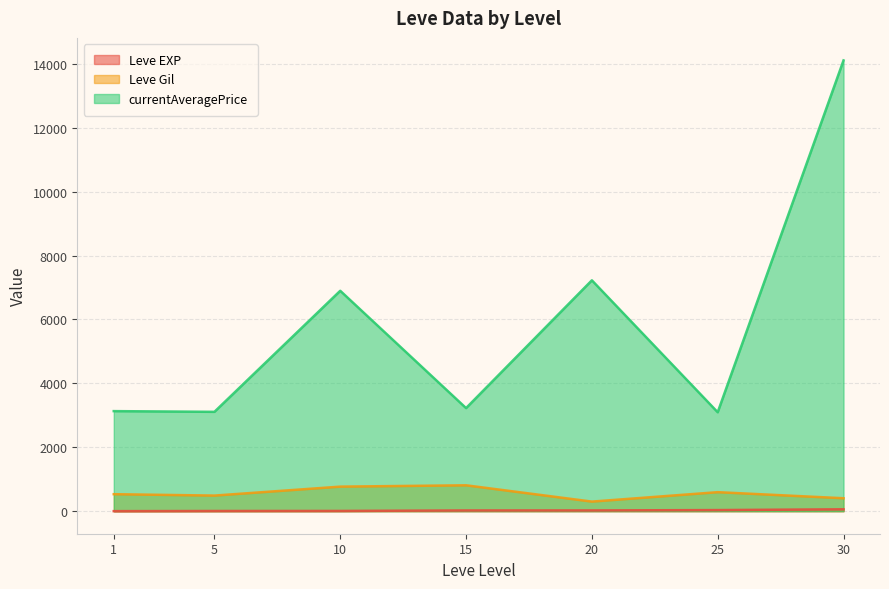

What are all the series names shown in the legend?

Leve EXP, Leve Gil, currentAveragePrice